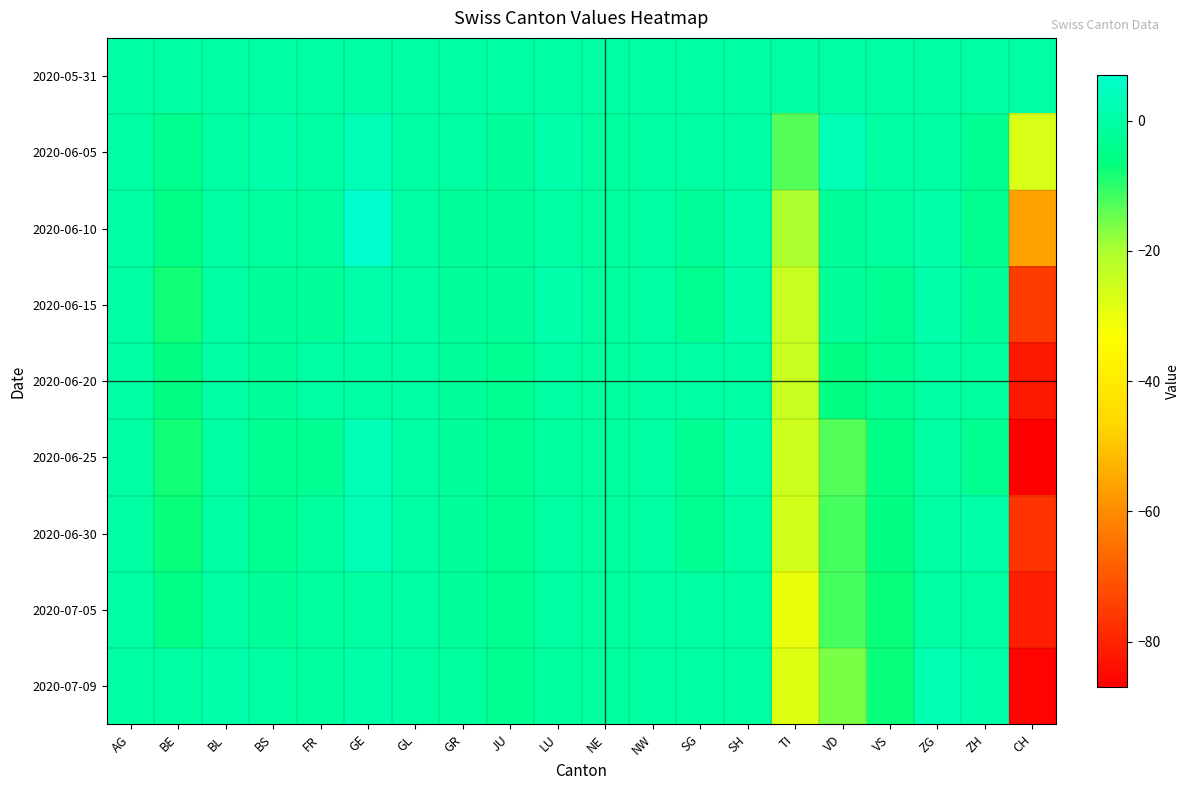

Reading left to right, what are all the values shown in this chart?

2020-05-31: AG=0	BE=0	BL=0	BS=0	FR=0	GE=0	GL=0	GR=0	JU=0	LU=0	NE=0	NW=0	SG=0	SH=0	TI=0	VD=0	VS=0	ZG=0	ZH=0	CH=0
2020-06-05: AG=0	BE=-4	BL=0	BS=1	FR=0	GE=3	GL=0	GR=0	JU=-2	LU=1	NE=-1	NW=0	SG=0	SH=0	TI=-13	VD=3	VS=0	ZG=0	ZH=-3	CH=-27
2020-06-10: AG=0	BE=-5	BL=0	BS=-1	FR=-1	GE=7	GL=0	GR=-2	JU=-2	LU=0	NE=-1	NW=0	SG=-2	SH=1	TI=-20	VD=-2	VS=-1	ZG=1	ZH=-4	CH=-56
2020-06-15: AG=0	BE=-8	BL=0	BS=-2	FR=-2	GE=1	GL=0	GR=-2	JU=-2	LU=1	NE=-1	NW=0	SG=-4	SH=1	TI=-24	VD=-2	VS=-3	ZG=1	ZH=-2	CH=-75
2020-06-20: AG=0	BE=-6	BL=0	BS=-2	FR=0	GE=0	GL=0	GR=-2	JU=-3	LU=0	NE=-1	NW=0	SG=0	SH=0	TI=-24	VD=-6	VS=-3	ZG=0	ZH=-1	CH=-82
2020-06-25: AG=0	BE=-8	BL=0	BS=-3	FR=-3	GE=3	GL=0	GR=-2	JU=-3	LU=-1	NE=-1	NW=0	SG=-3	SH=1	TI=-25	VD=-13	VS=-5	ZG=0	ZH=-4	CH=-87
2020-06-30: AG=0	BE=-7	BL=0	BS=-4	FR=-1	GE=3	GL=0	GR=-2	JU=-3	LU=0	NE=-1	NW=0	SG=-3	SH=0	TI=-26	VD=-12	VS=-6	ZG=0	ZH=1	CH=-77
2020-07-05: AG=0	BE=-5	BL=0	BS=-2	FR=-1	GE=0	GL=0	GR=-2	JU=-3	LU=0	NE=-1	NW=0	SG=0	SH=0	TI=-30	VD=-12	VS=-7	ZG=0	ZH=0	CH=-81
2020-07-09: AG=0	BE=0	BL=1	BS=0	FR=-1	GE=1	GL=0	GR=-1	JU=-3	LU=-1	NE=-1	NW=0	SG=0	SH=0	TI=-28	VD=-16	VS=-7	ZG=2	ZH=1	CH=-86